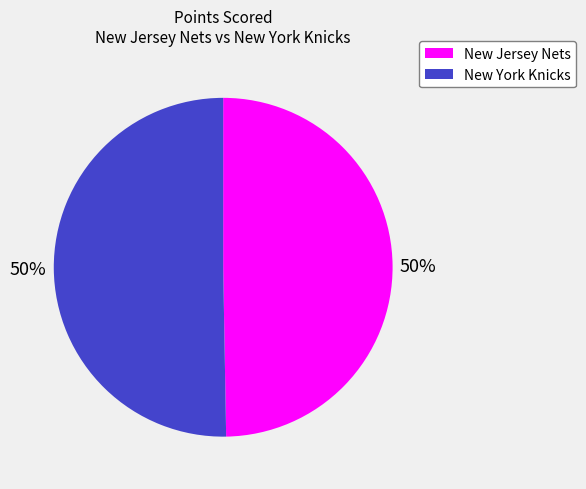

The New York Knicks slice represents 50% of the pie. True or false?

True